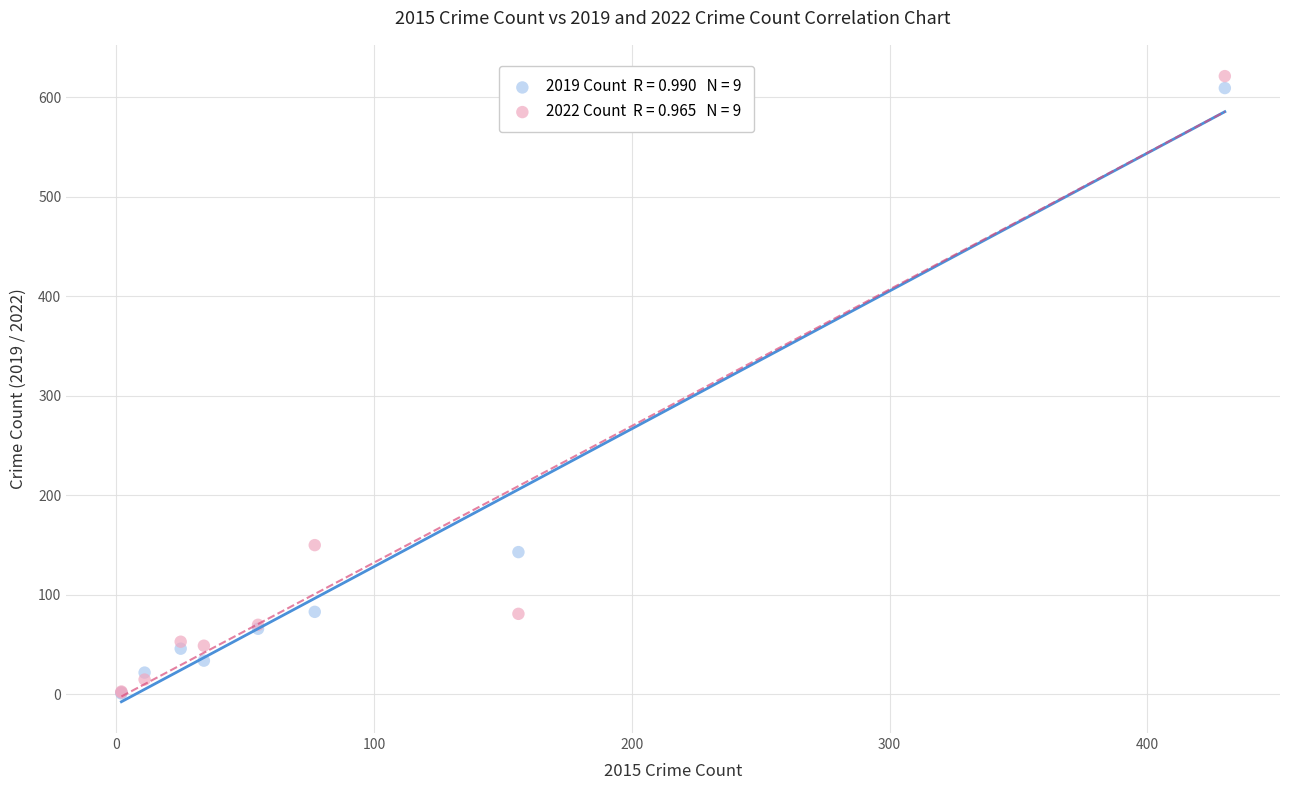

Across all series, what Y value is closest to 311?

150